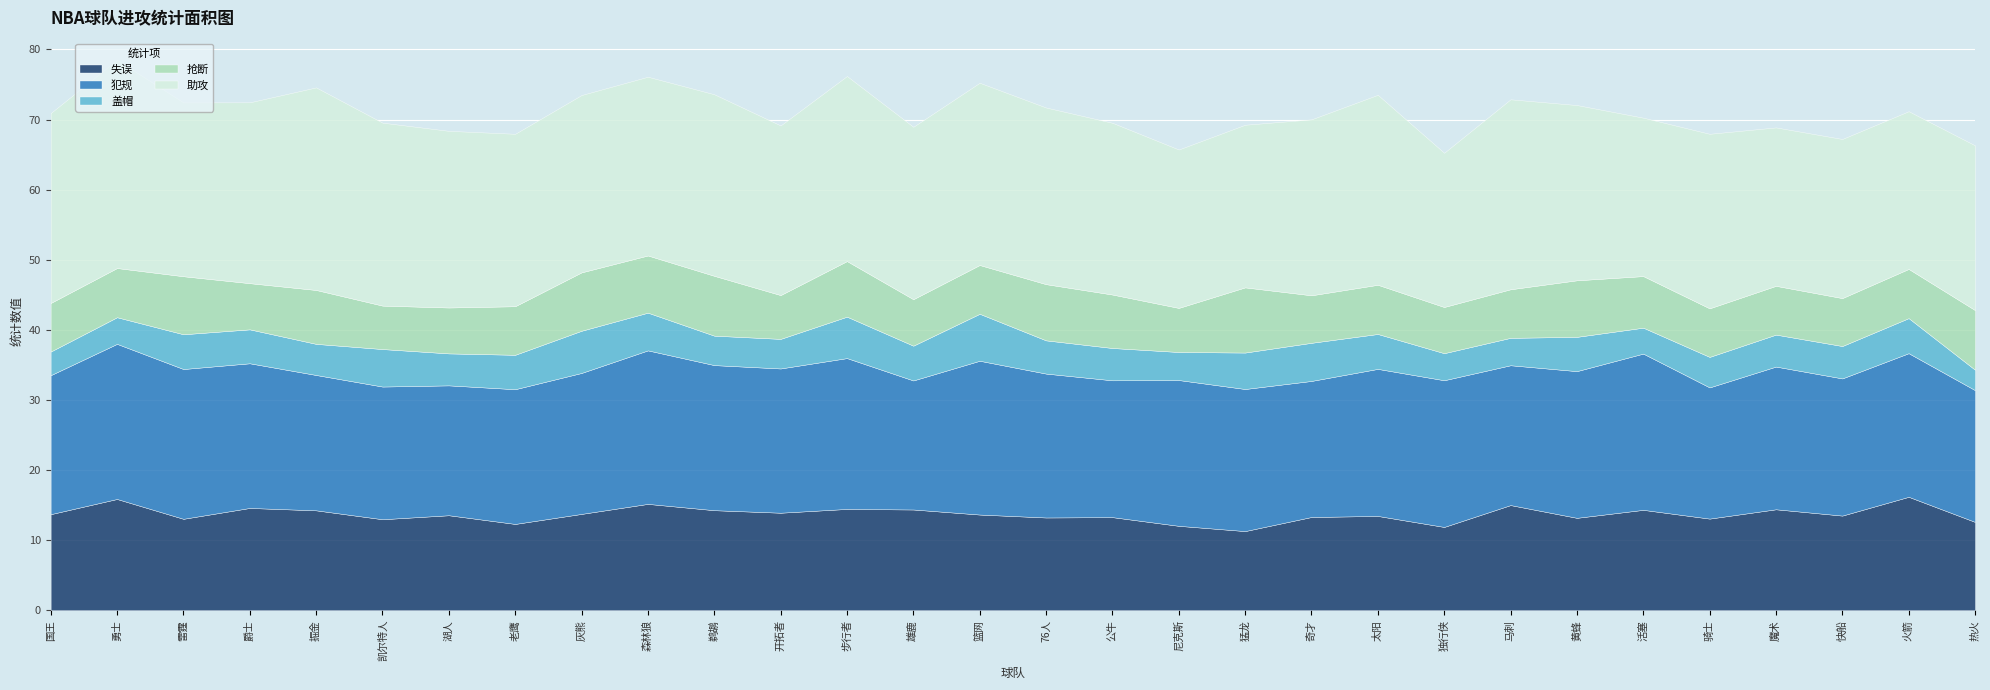

True or false: 犯规 and 盖帽 cross at least once.

False